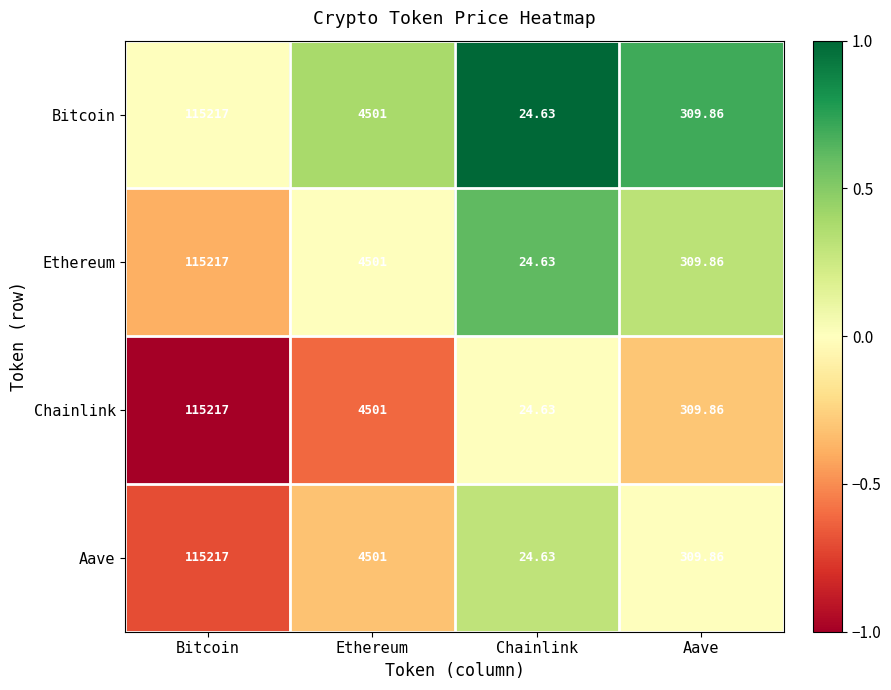

Which label corresponds to the largest value in the chart?

Bitcoin